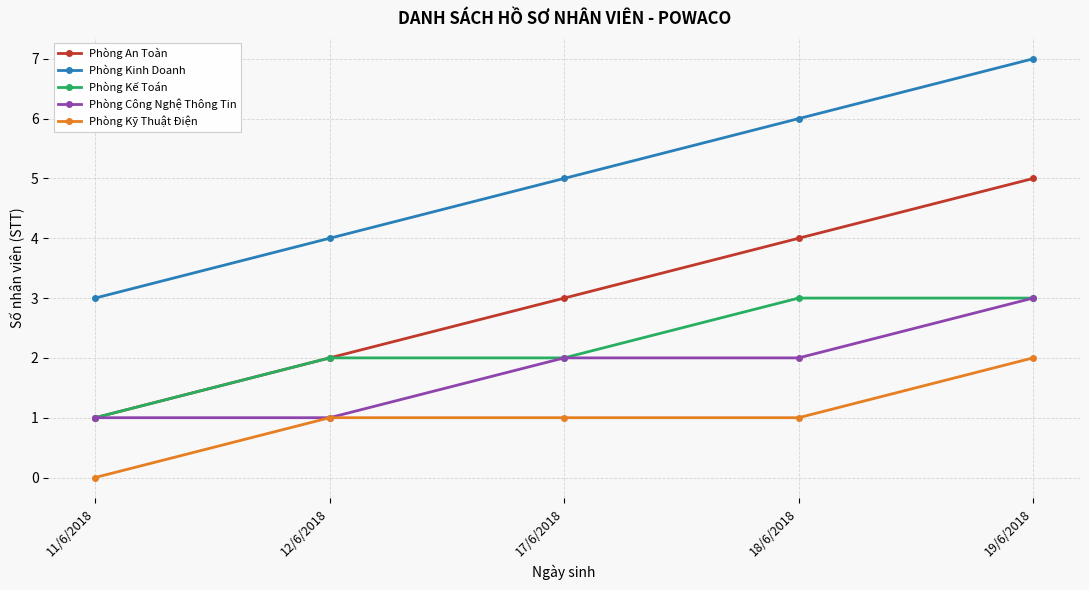

What is the label of the 1st point from the right?

19/6/2018